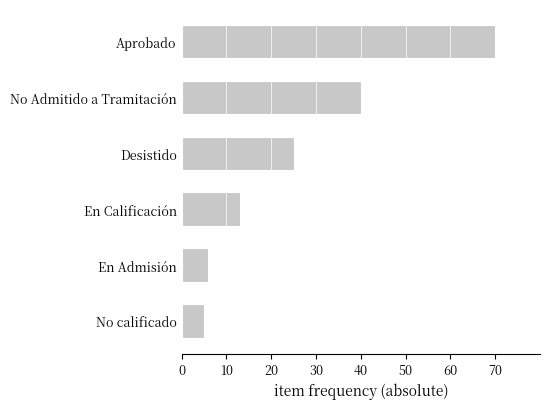

The chart shows a value of 70 at Aprobado. True or false?

True